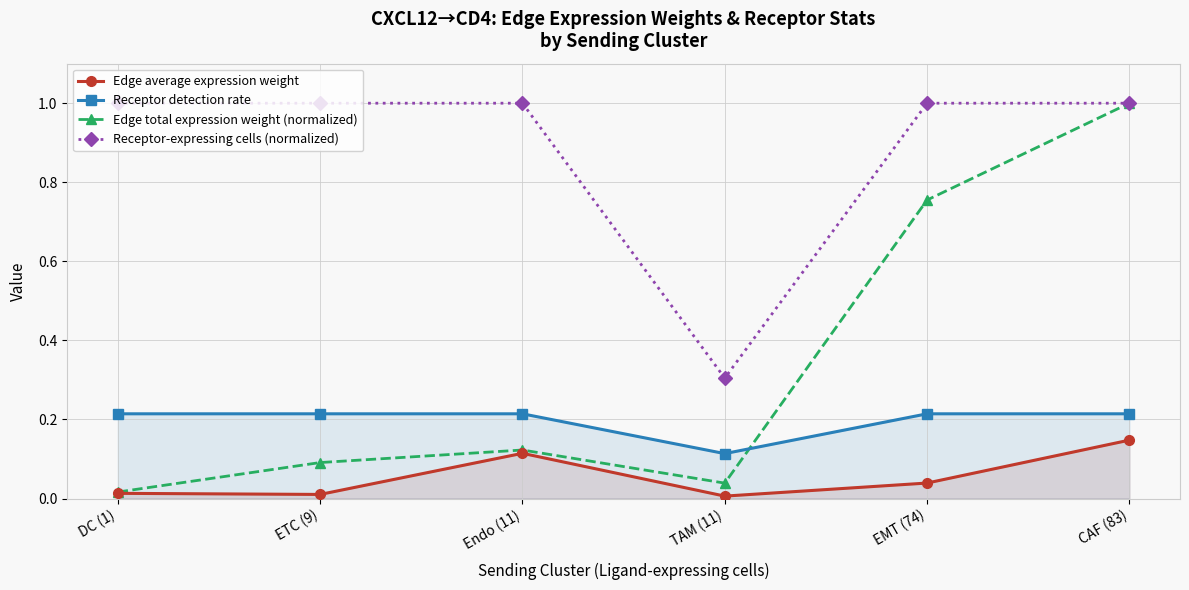

Which series has the largest total across all categories?

Receptor-expressing cells (normalized)